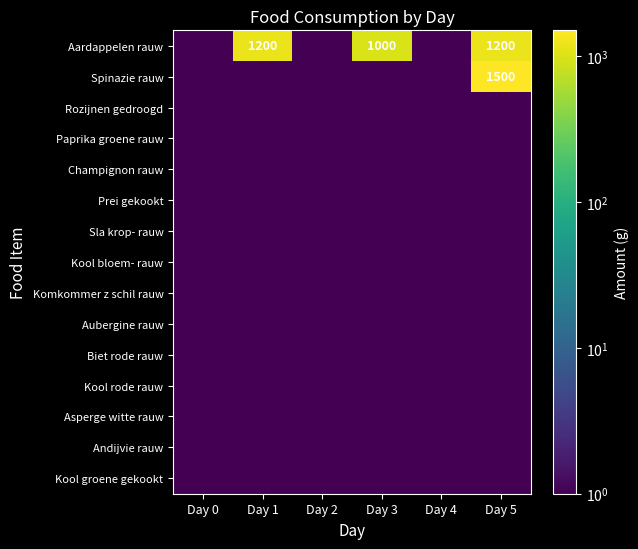

The value of Aubergine rauw at Day 0 is 2. True or false?

False